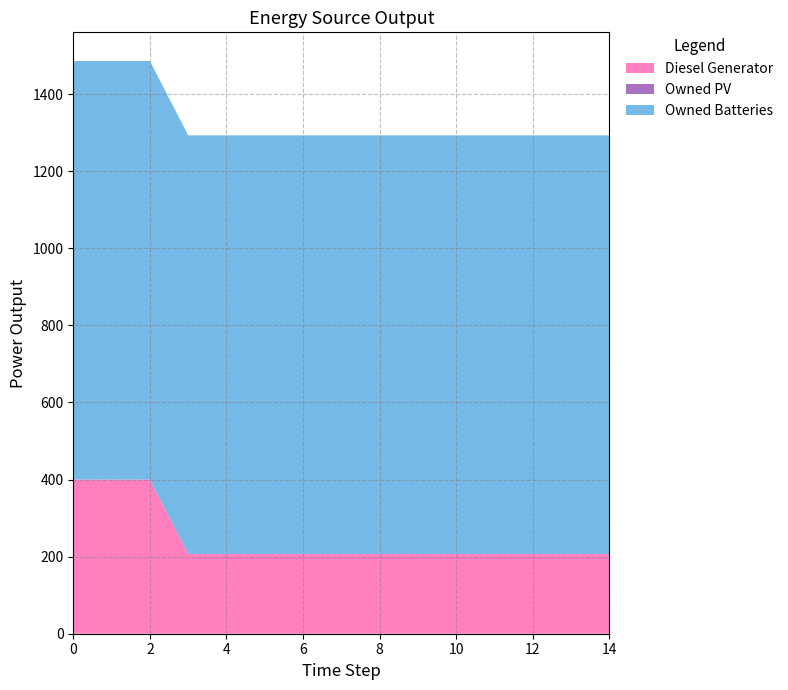

Reading right to left, list all the values displayed in this chart.

Diesel Generator: 14=207.0	13=207.0	12=207.0	11=207.0	10=207.0	9=207.0	8=207.0	7=207.0	6=207.0	5=207.0	4=207.0	3=207.0	2=400.0	1=400.0	0=400.0
Owned PV: 14=0.0	13=0.0	12=0.0	11=0.0	10=0.0	9=0.0	8=0.0	7=0.0	6=0.0	5=0.0	4=0.0	3=0.0	2=0.0	1=0.0	0=0.0
Owned Batteries: 14=1086.0	13=1086.0	12=1086.0	11=1086.0	10=1086.0	9=1086.0	8=1086.0	7=1086.0	6=1086.0	5=1086.0	4=1086.0	3=1086.0	2=1086.0	1=1086.0	0=1086.0